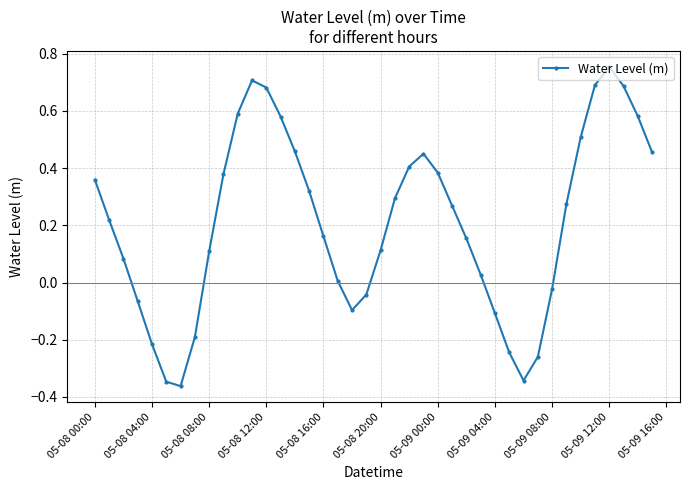

What is the difference between the maximum and minimum values?

1.1